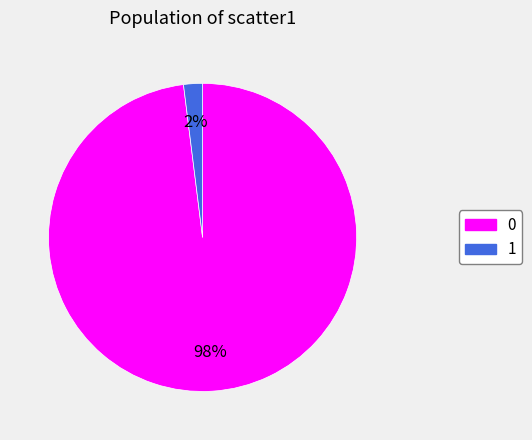

Is it true that 1 is 2% of the pie?

True